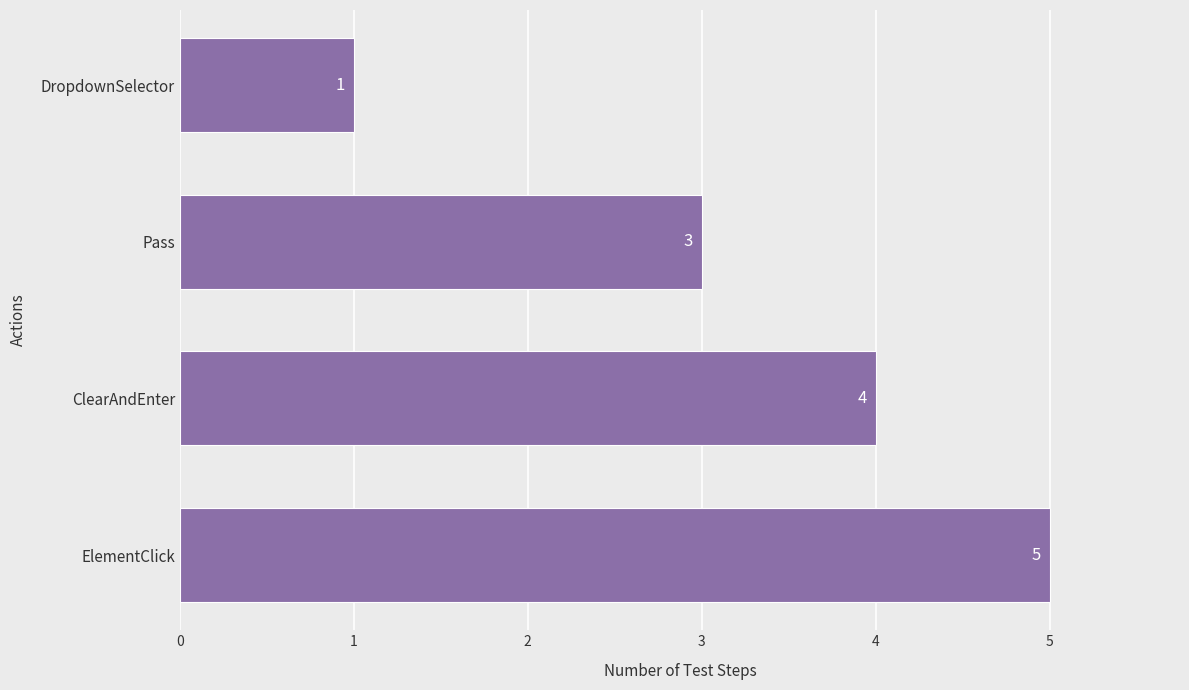

Rank the categories by value from highest to lowest.

ElementClick, ClearAndEnter, Pass, DropdownSelector